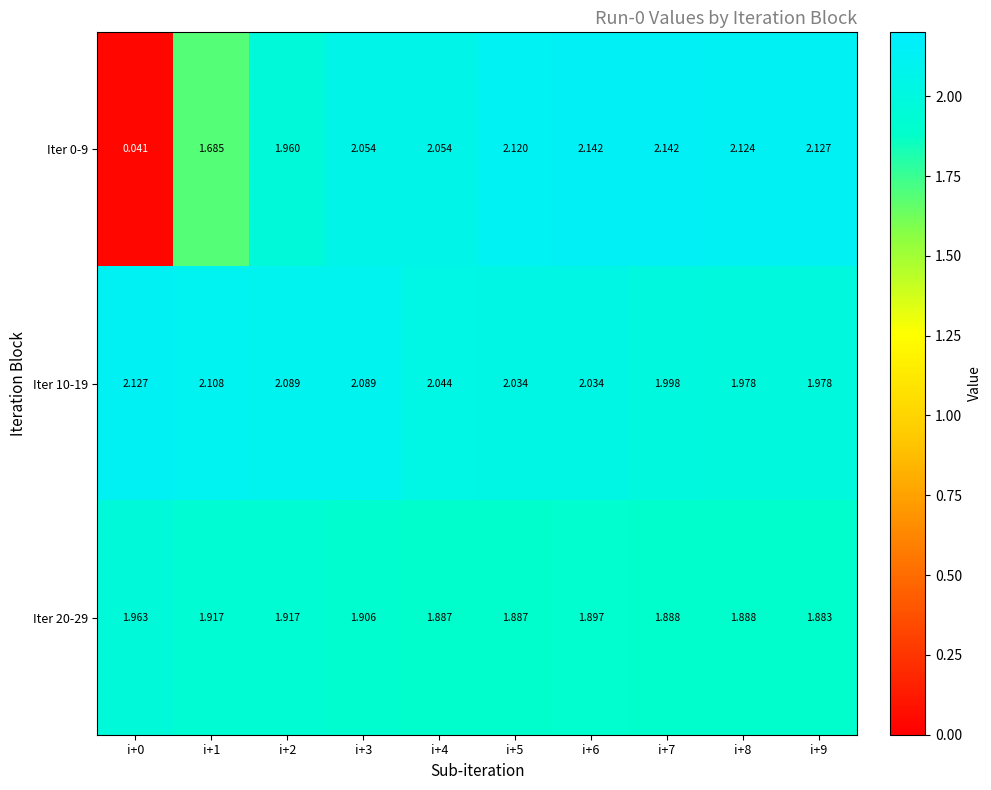

Is the value of Iter 20-29 at i+1 greater than the value of Iter 10-19 at i+5?

No